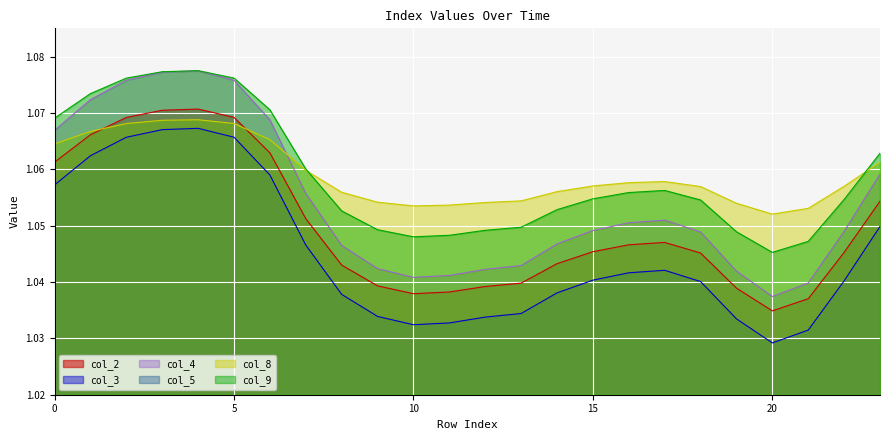

What is the sum of the col_9 values at 9 and 16?

2.1